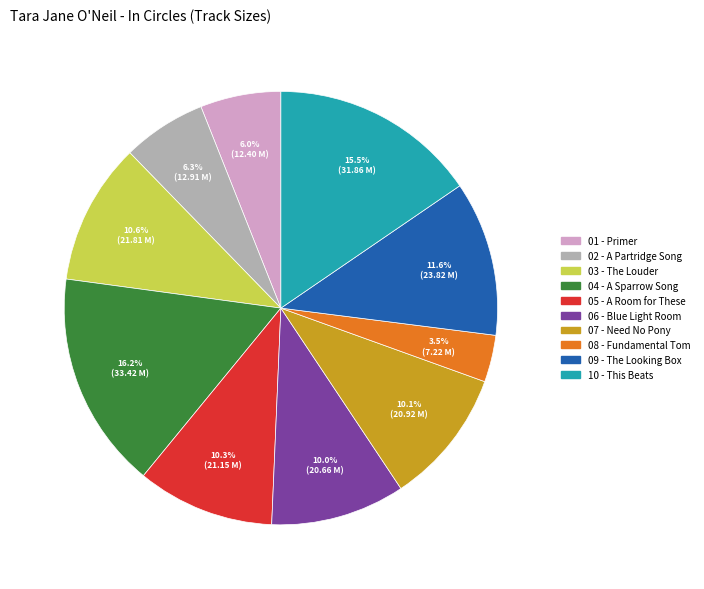

Does 06 - Blue Light Room account for over 50% of the chart?

No